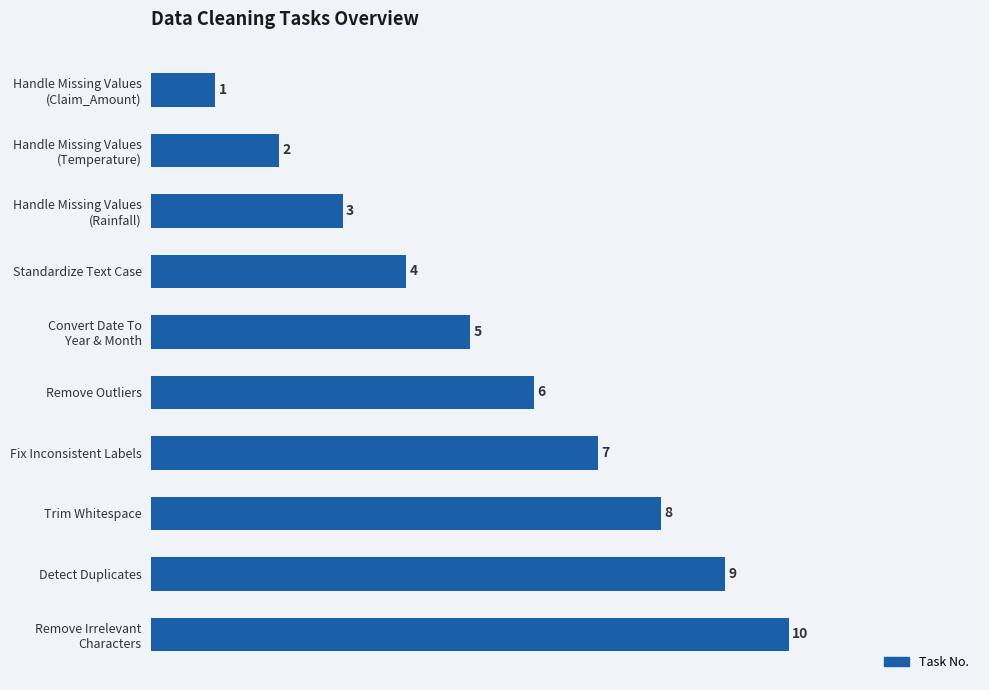

What is the value of the 6th bar from the top?

6